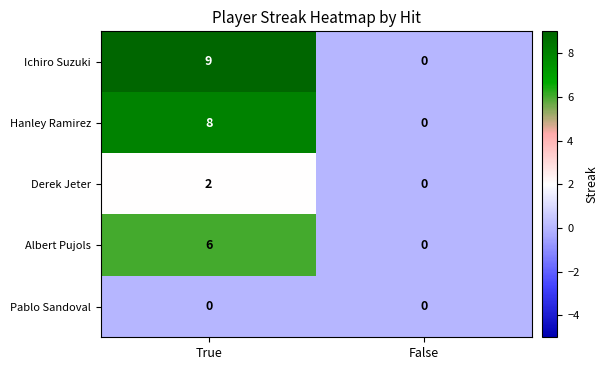

What is the sum of all Albert Pujols values?

6